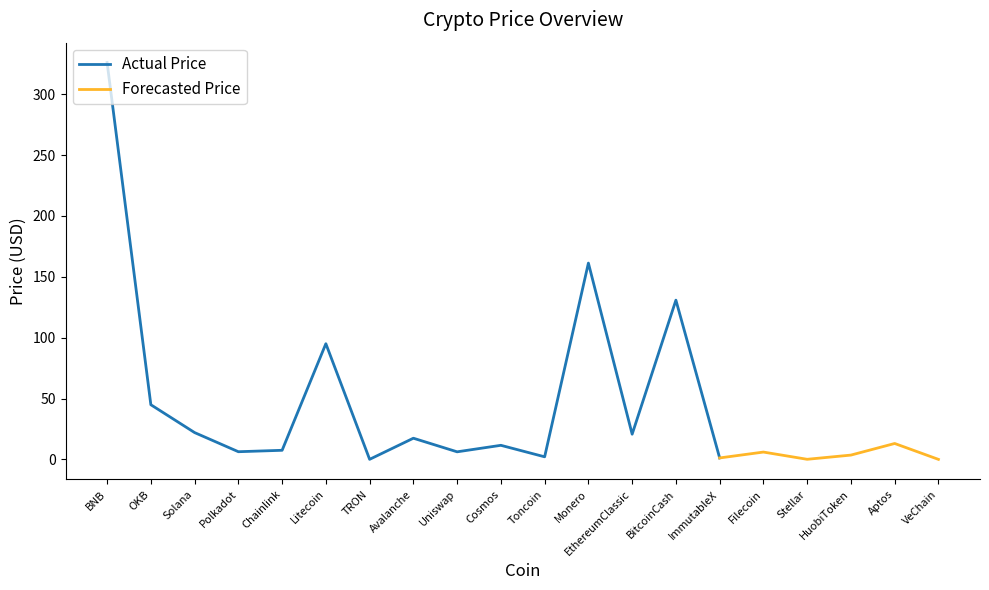

The value at Filecoin is 6.0. True or false?

True